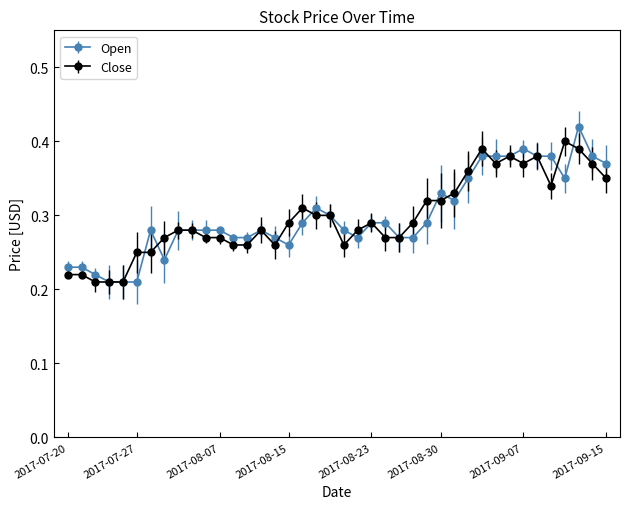

What is the sum of all Open values?

12.0